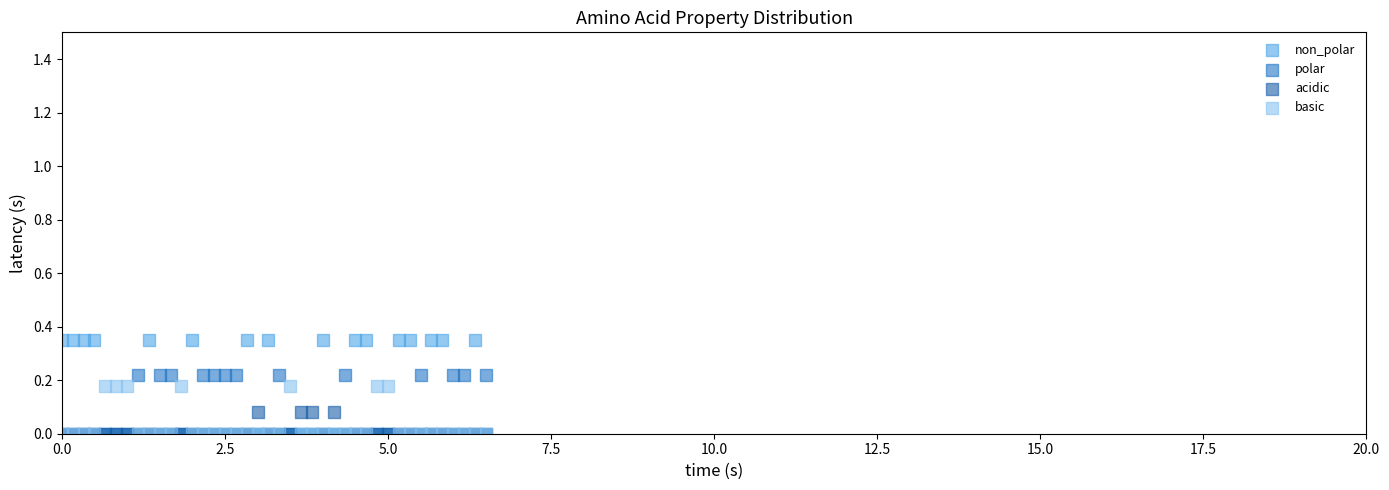

What are all the series names shown in the legend?

non_polar, polar, acidic, basic